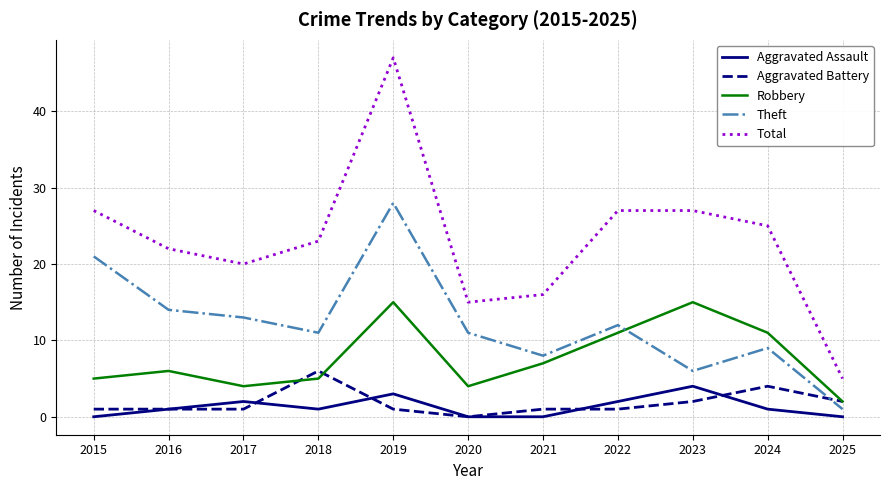

True or false: Robbery has a value of 20 at 2019.

False